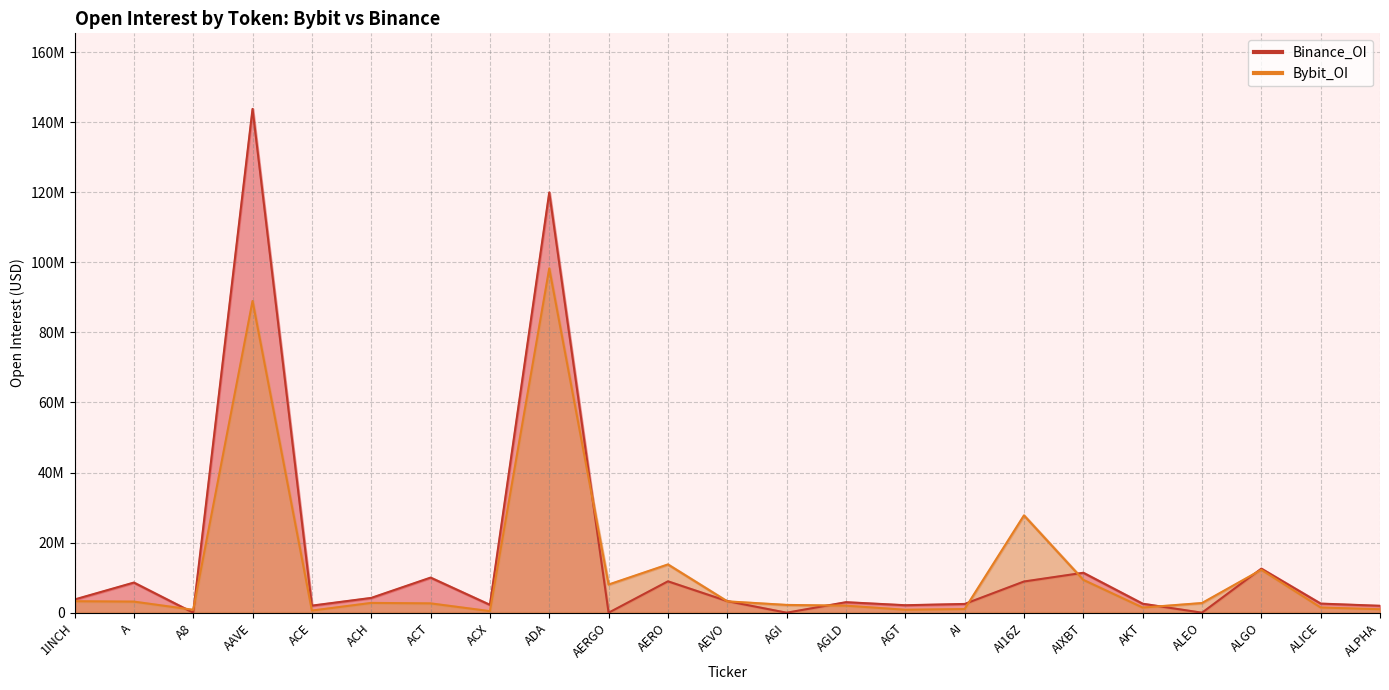

At which label does Bybit_OI reach its minimum?

ACX